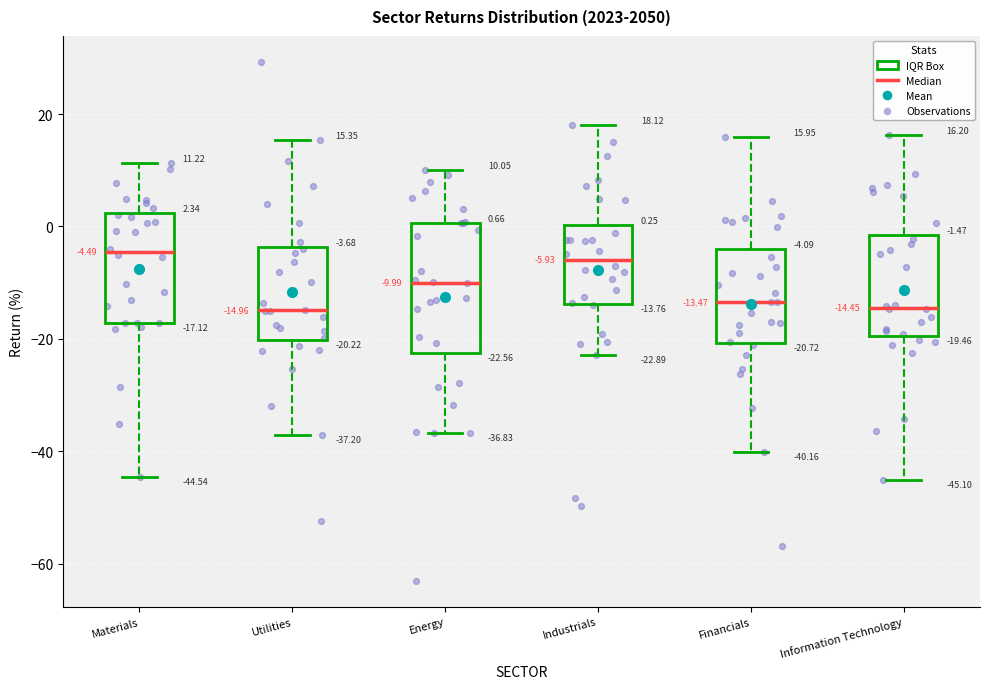

Comparing the boxes themselves (not the whiskers), which one is the tallest?

Energy